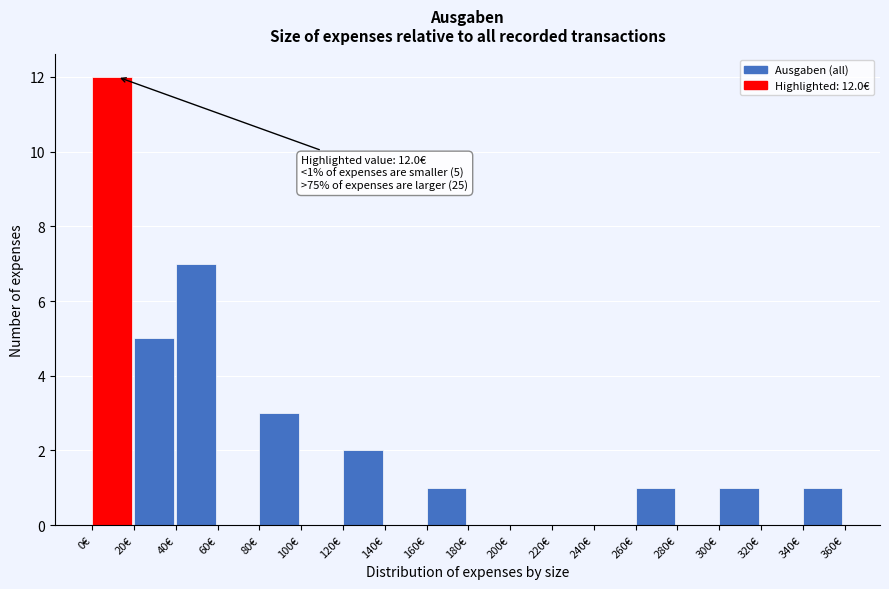

Over which range of the x-axis is the bar tallest?

0 to 20